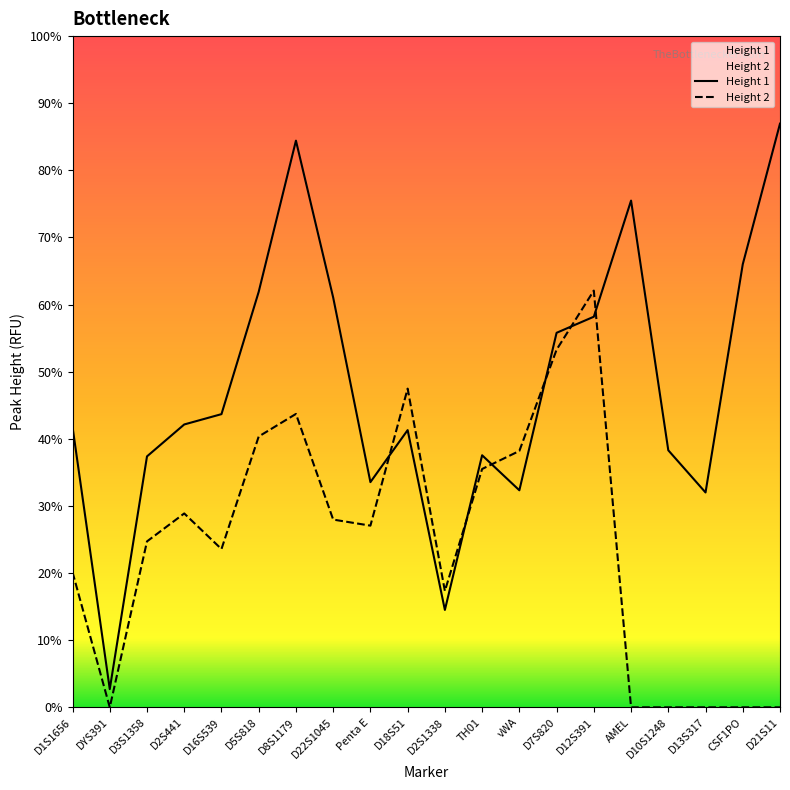

What is the label of the 13th point from the left?

vWA